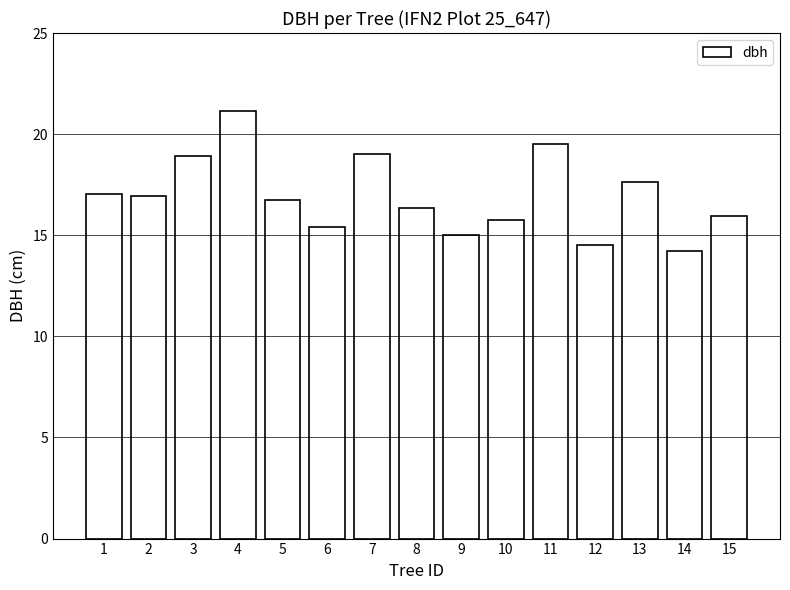

Are the bars grouped side by side (vs. stacked)?

No